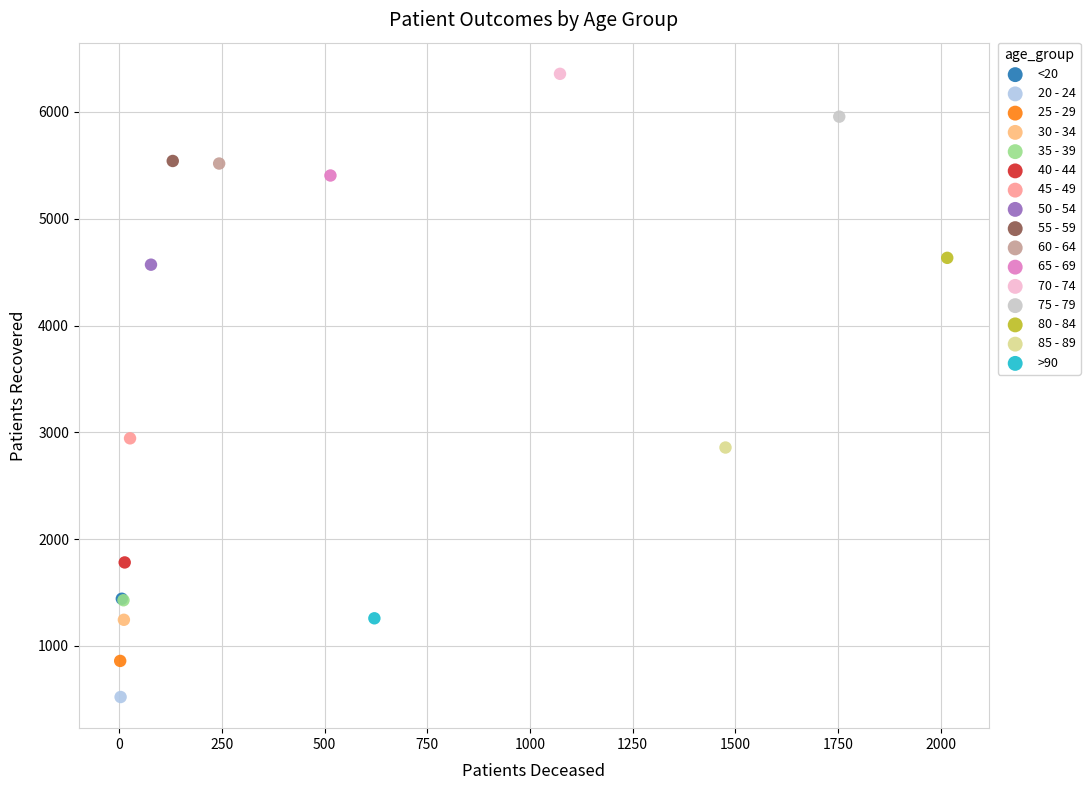

Which series contains the lowest Y value?

20 - 24